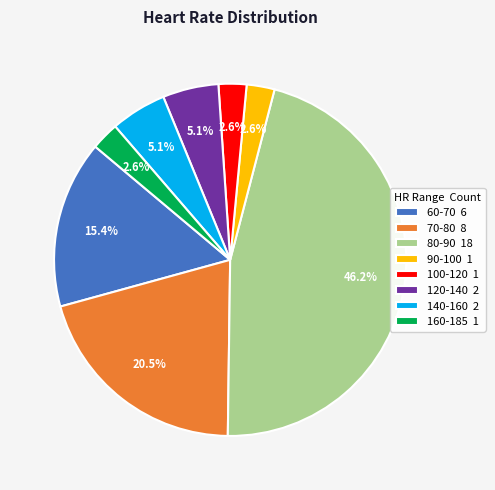

Is 120-140 2 the majority of the pie?

No